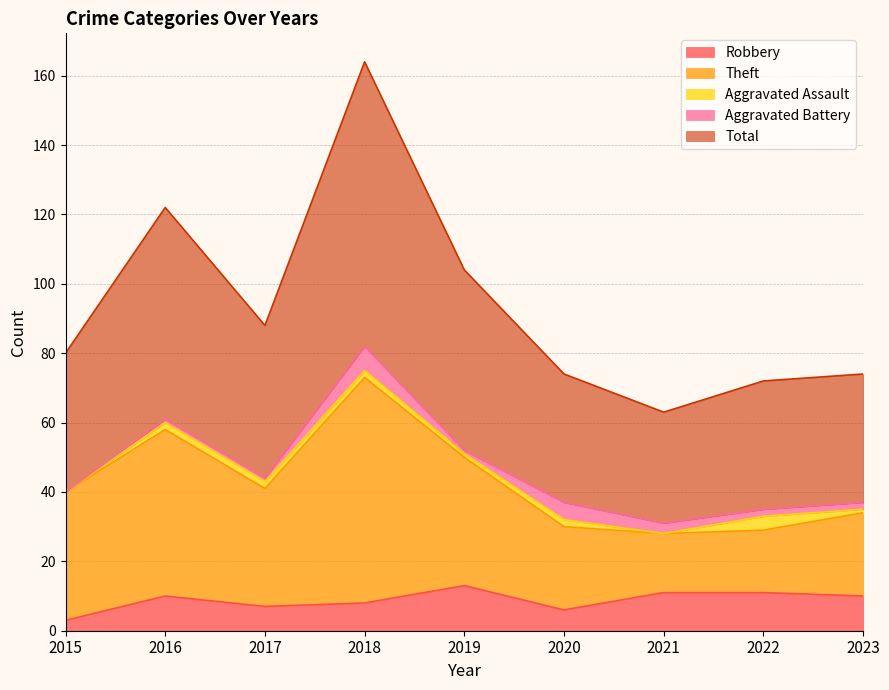

What is the difference between the highest and lowest values at 2018?

156